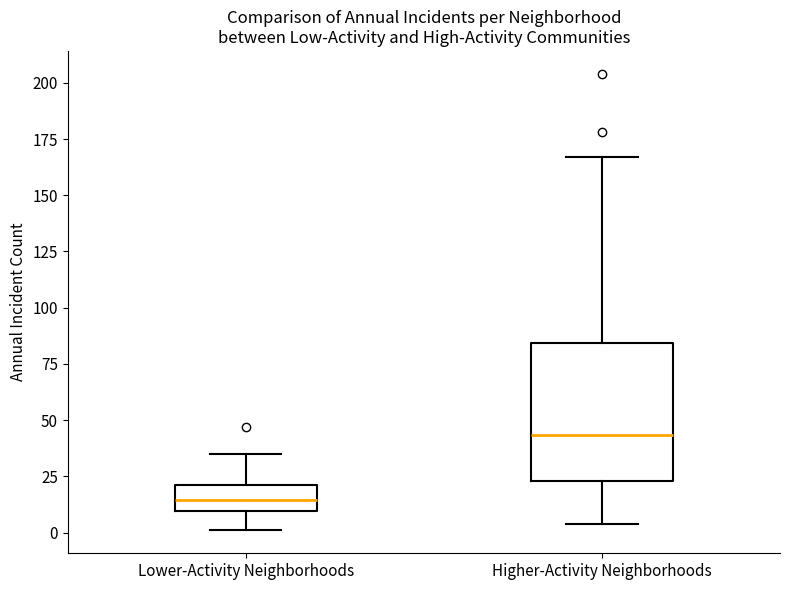

Reading left to right, transcribe this box plot: for each box, give where its median line is, the range the box spans, and where its two whiskers end, as read against the y-axis. The values are not printed on the chart, so give them approximately, as read against the axis.

Lower-Activity Neighborhoods: median 15, box 10 to 20, whiskers 0 to 35
Higher-Activity Neighborhoods: median 45, box 25 to 85, whiskers 5 to 165